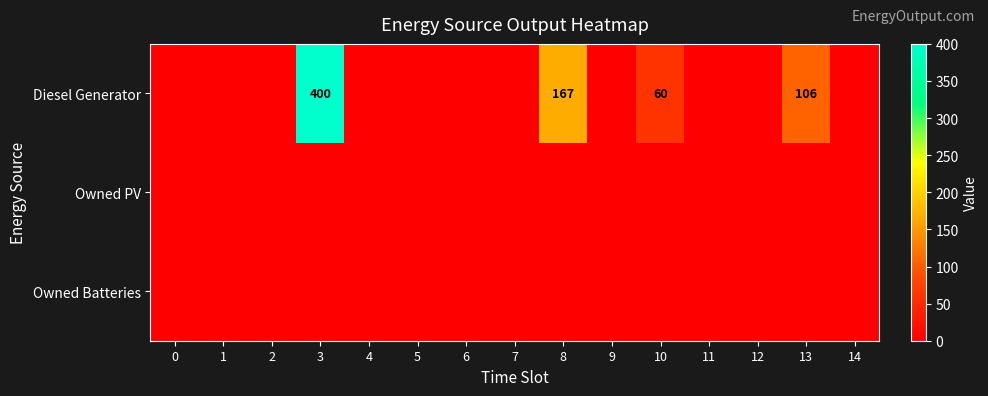

Which series has the largest range (max minus min)?

Diesel Generator